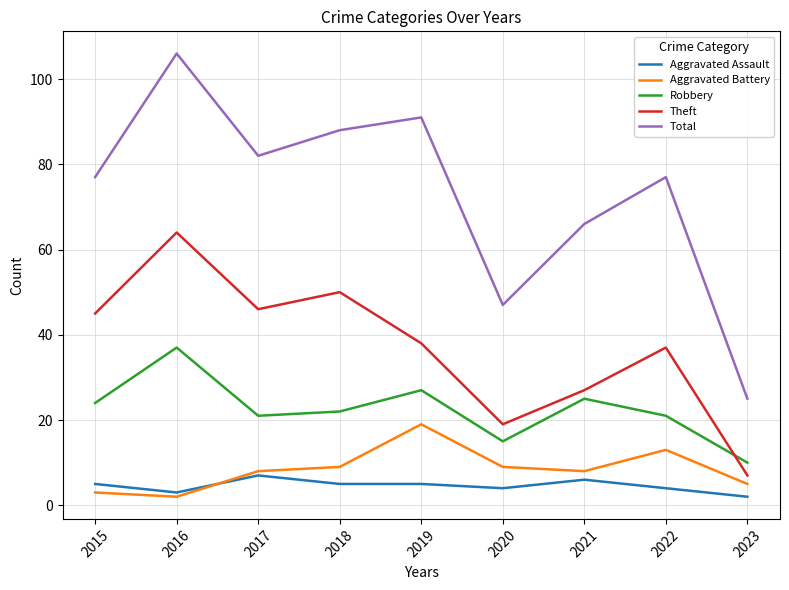

At which category does Aggravated Battery reach its first local peak?

2019